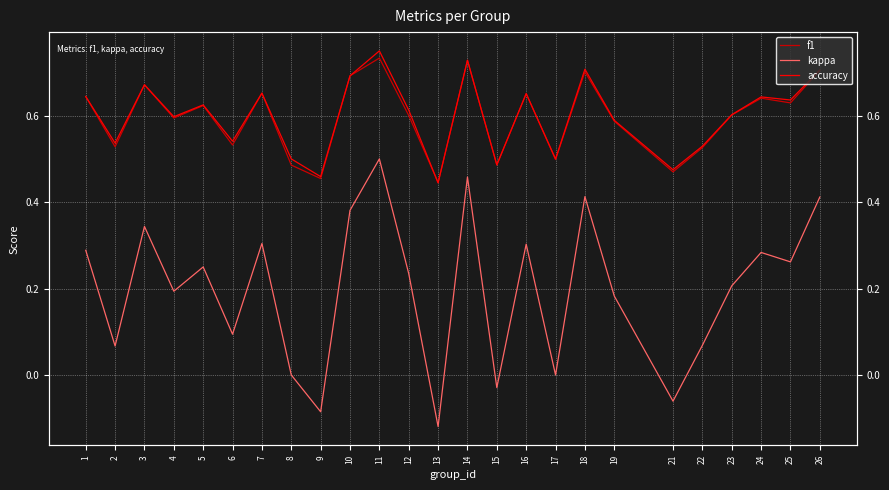

At which label does accuracy reach its minimum?

13